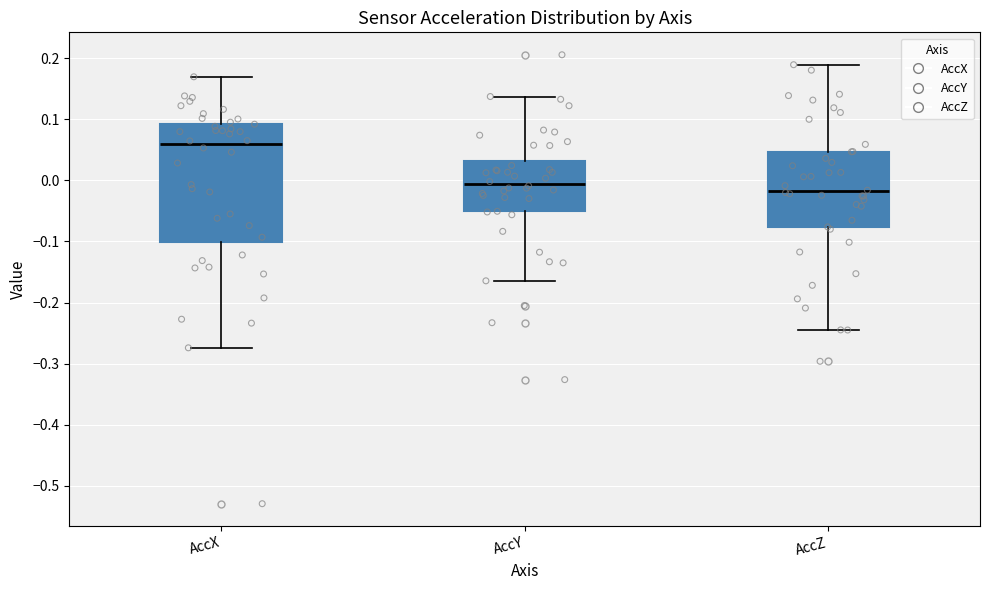

Which box's median line is the highest?

AccX